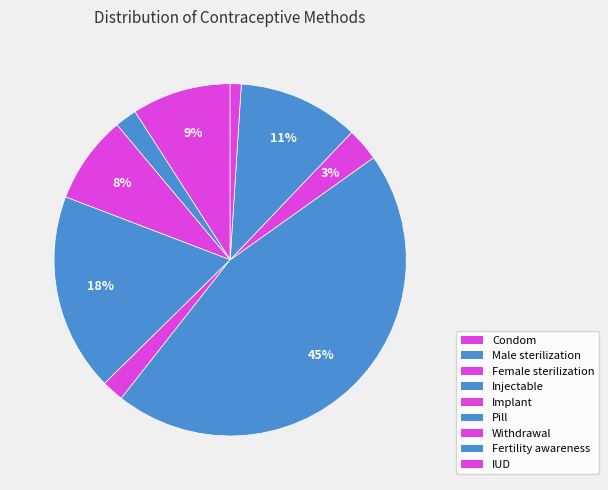

How many slices are in this pie chart?

9